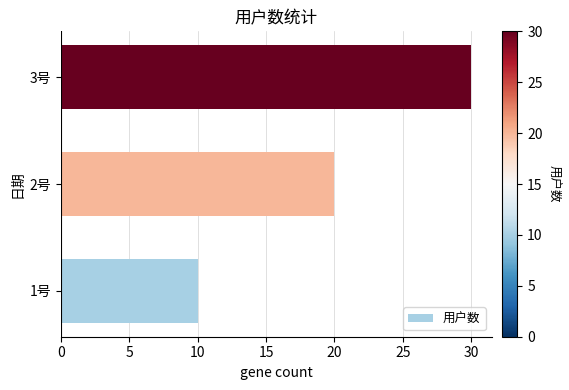

True or false: the data shows 20 at 2号.

True